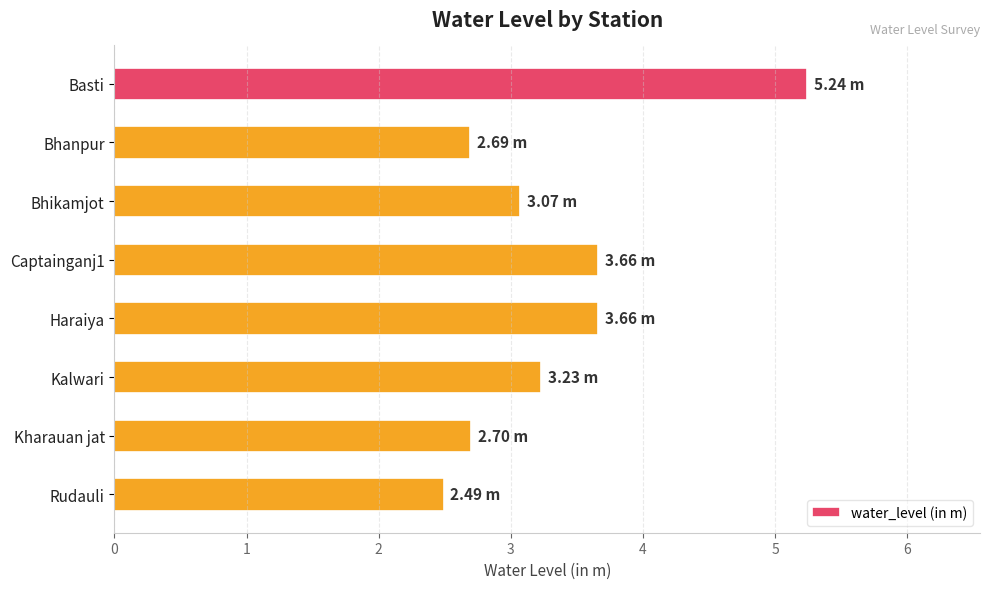

Which label corresponds to the largest value in the chart?

Basti